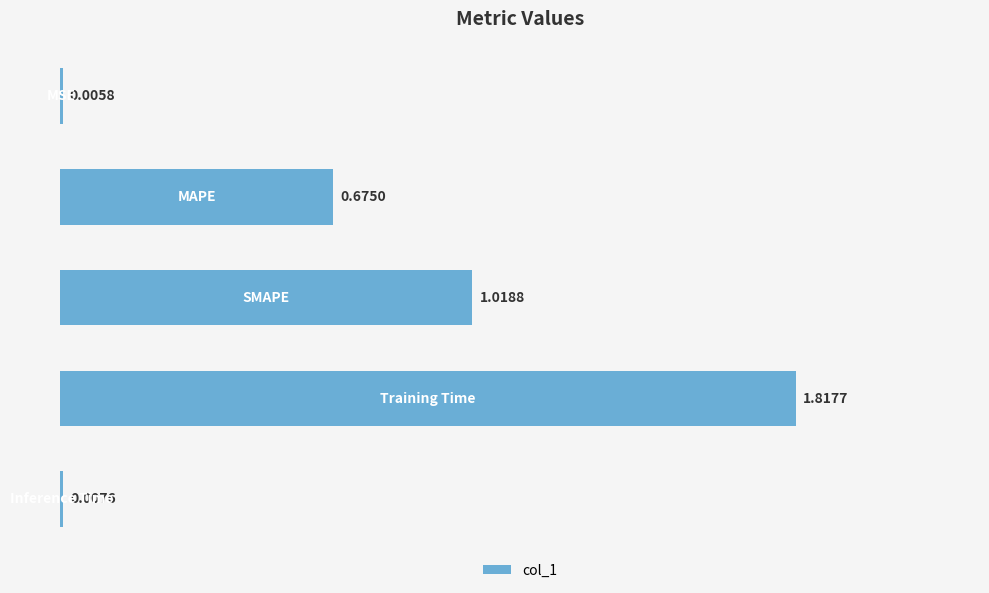

What is the sum of all values?

3.5